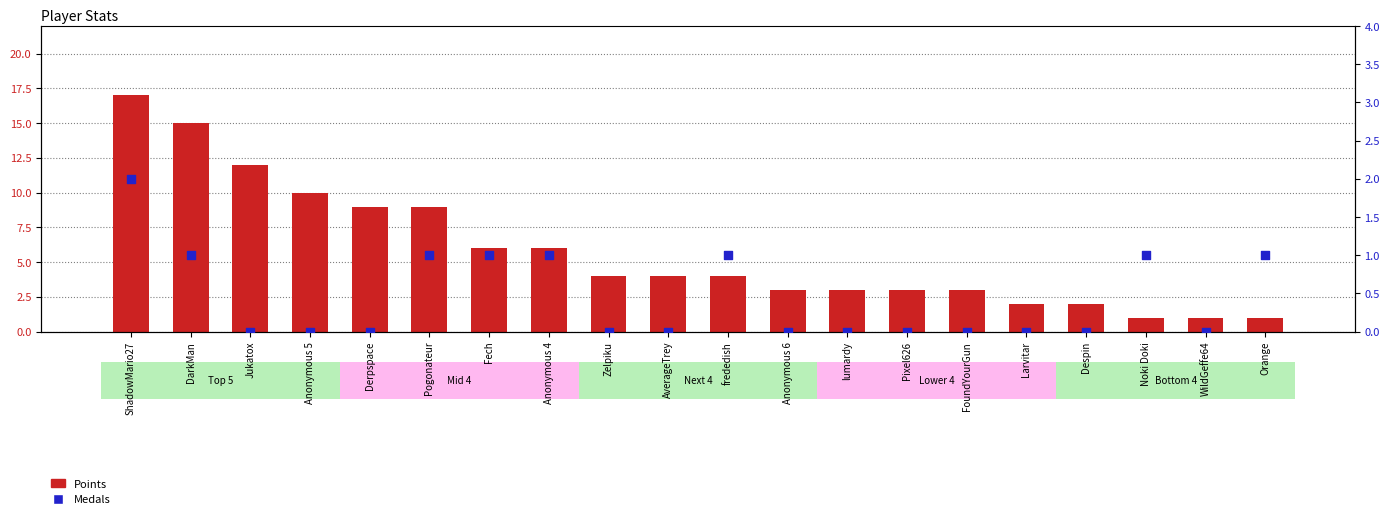

Which series has the largest Y range (max minus min)?

Points